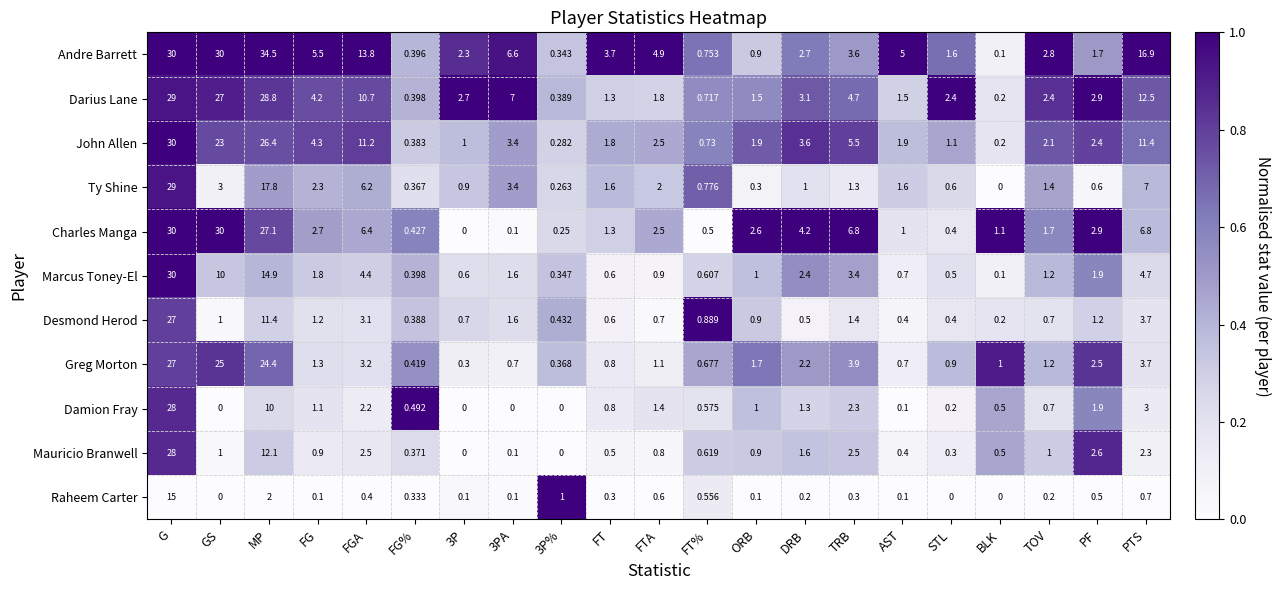

Which series has the largest total across all categories?

Andre Barrett